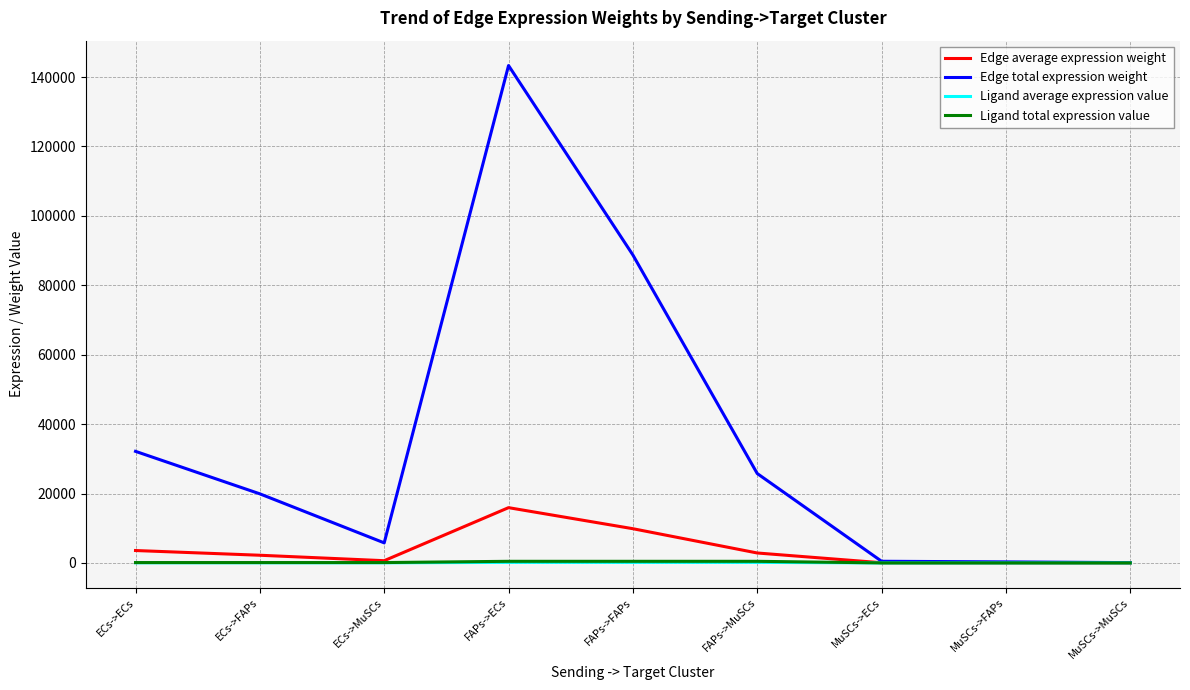

Is the value of Ligand total expression value at MuSCs->MuSCs greater than the value of Edge total expression weight at ECs->FAPs?

No